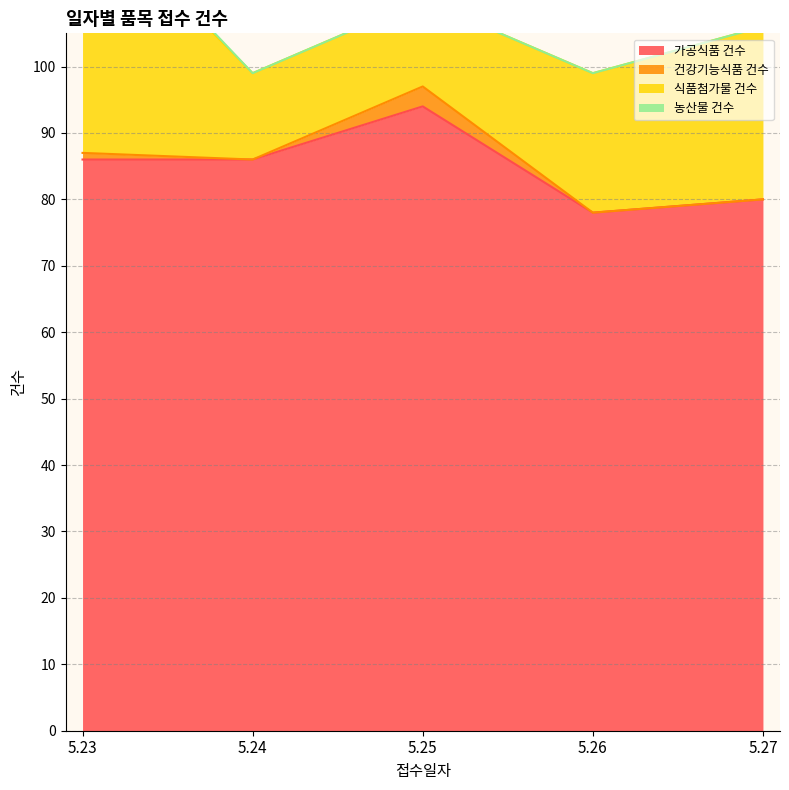

What are all the series names shown in the legend?

가공식품 건수, 건강기능식품 건수, 식품첨가물 건수, 농산물 건수